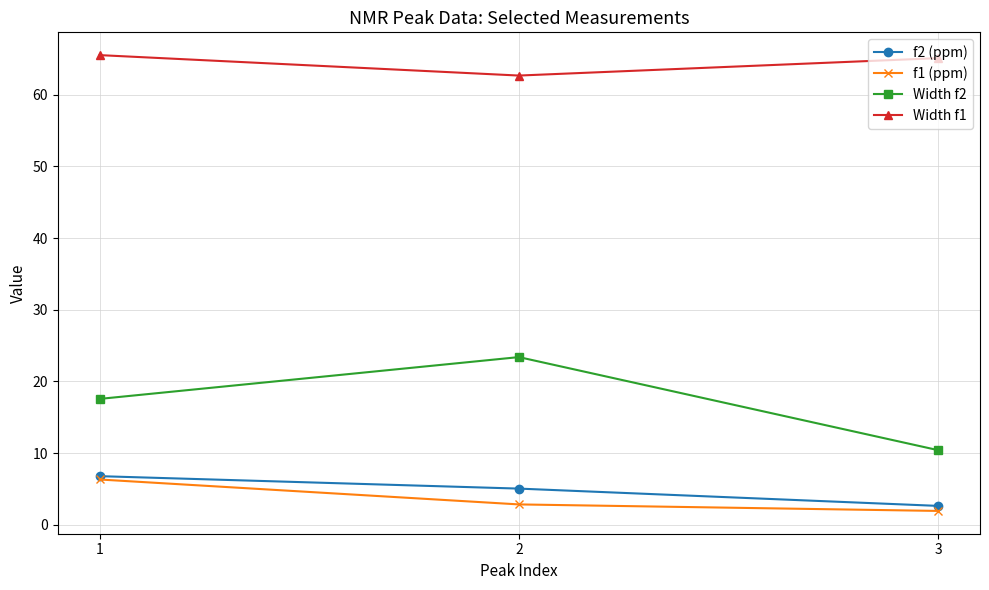

What is the value of the Width f1 point at the 1st from the left?

65.5